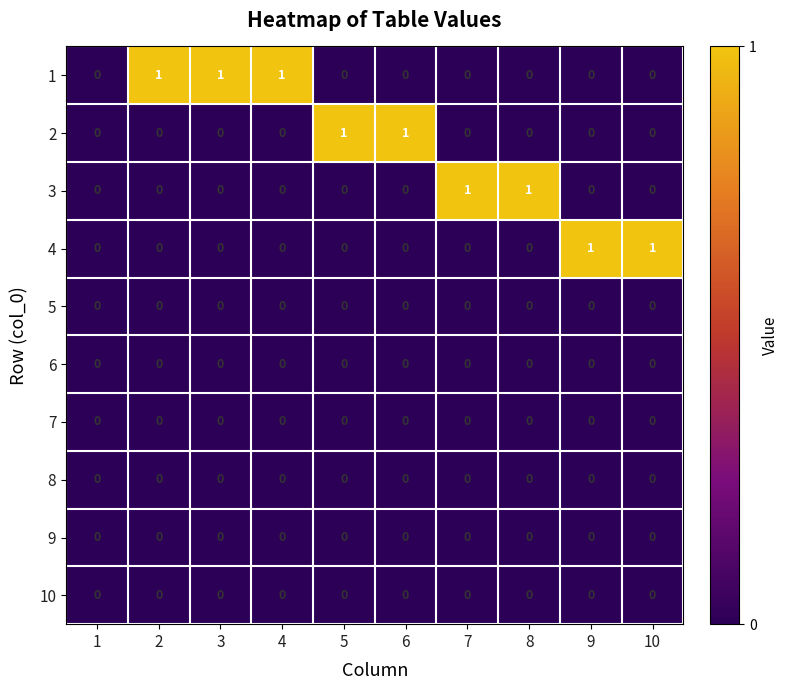

Count the 1 values in the range 0 to 1.

10